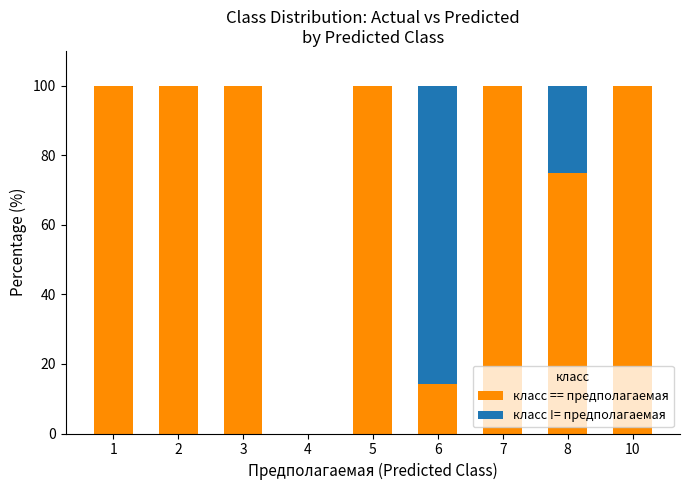

Reading left to right, transcribe the values for класс == предполагаемая.

1=100.0	2=100.0	3=100.0	4=0.0	5=100.0	6=14.3	7=100.0	8=75.0	10=100.0